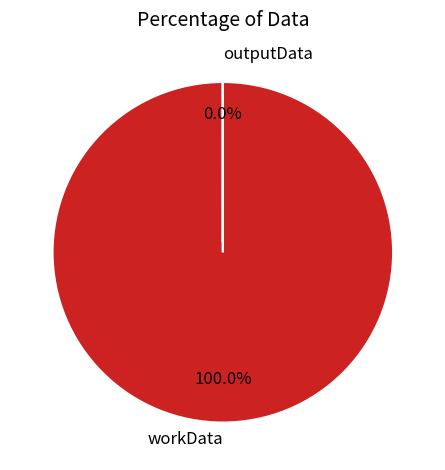

Is the sum of workData and outputData greater than half?

Yes